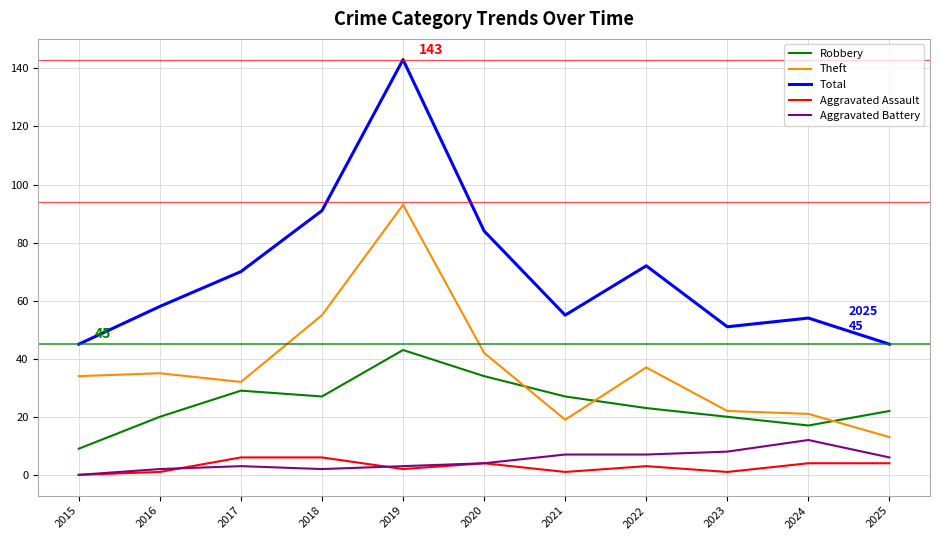

What is the highest value of the Total series?

143